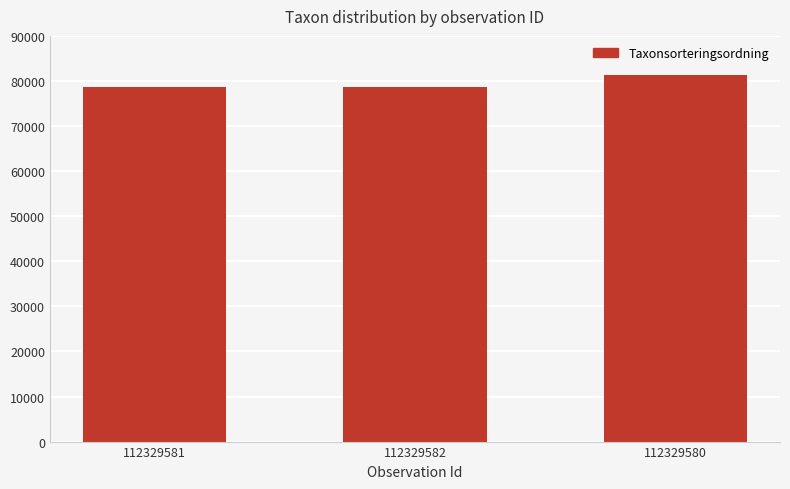

At which label is the value closest to 80089?

112329581